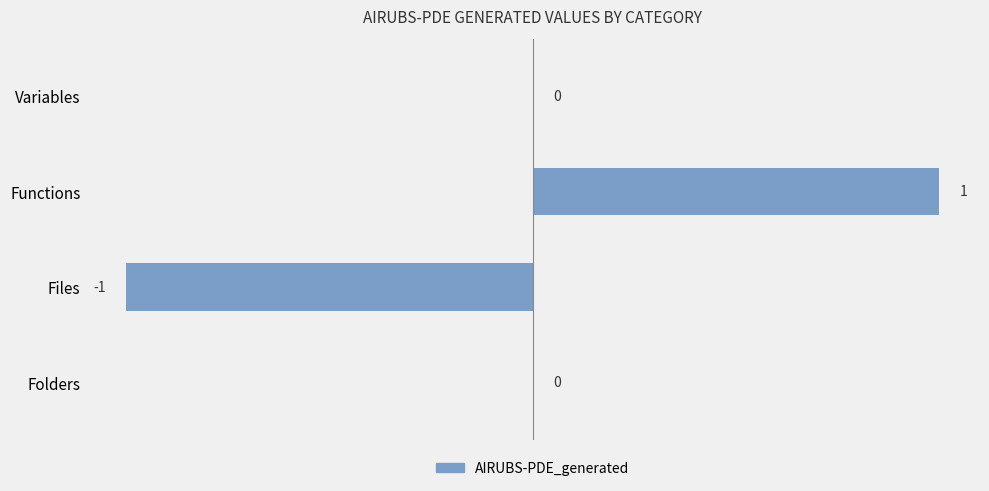

Reading bottom to top, list all the values displayed in this chart.

Folders=0	Files=-1	Functions=1	Variables=0